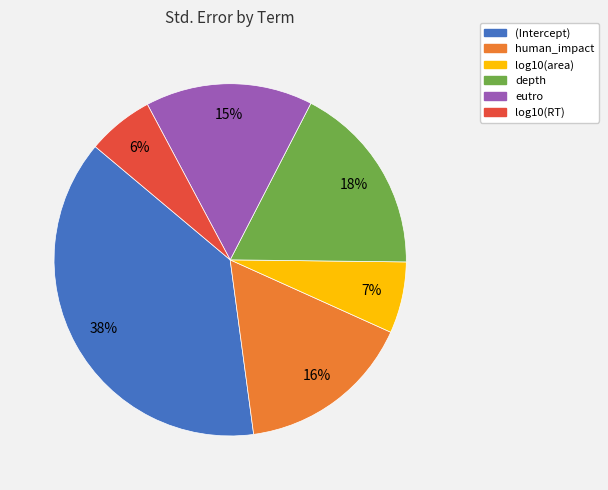

To the nearest percent, what portion does log10(area) represent?

7%